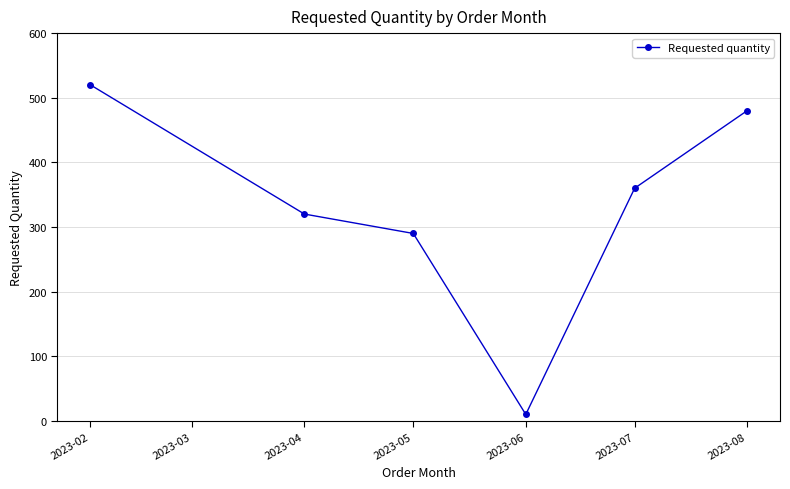

Reading left to right, list all the values displayed in this chart.

520	320	290	10	360	480